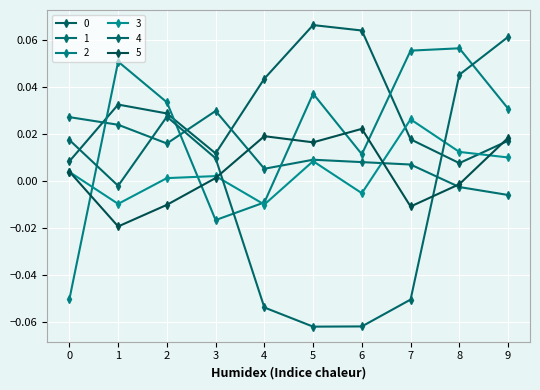

Is this an area chart (filled region under the line)?

No